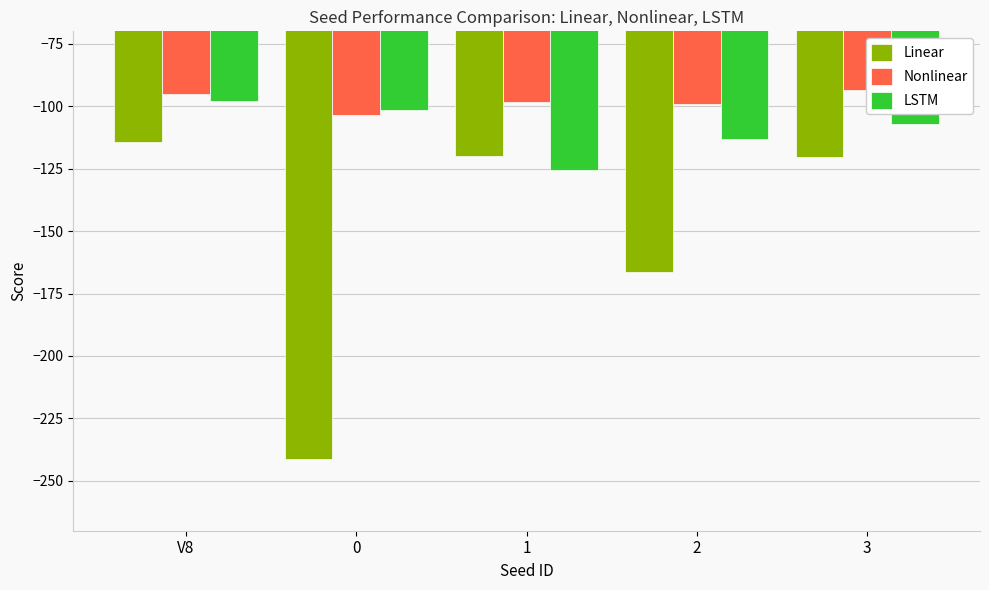

Does the chart contain any negative values?

Yes